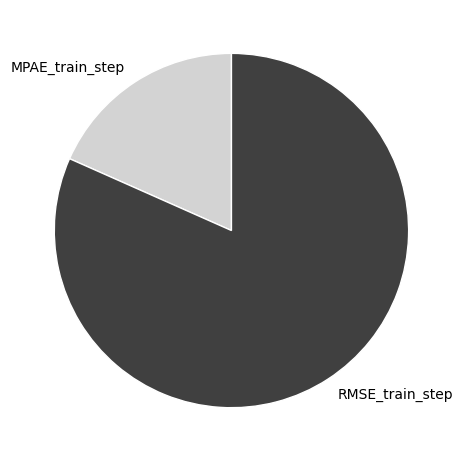

Between RMSE_train_step and MPAE_train_step, which is larger?

RMSE_train_step